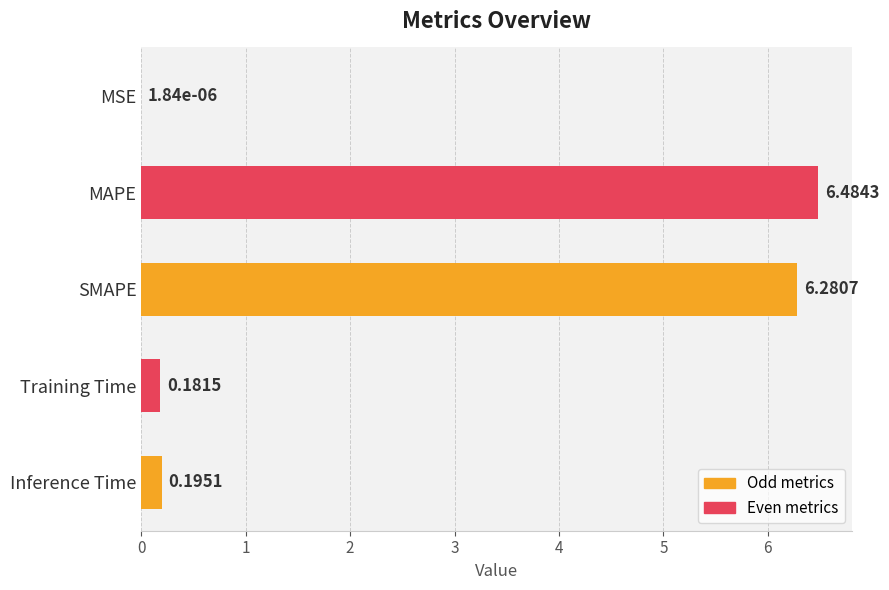

What is the average value?

2.6